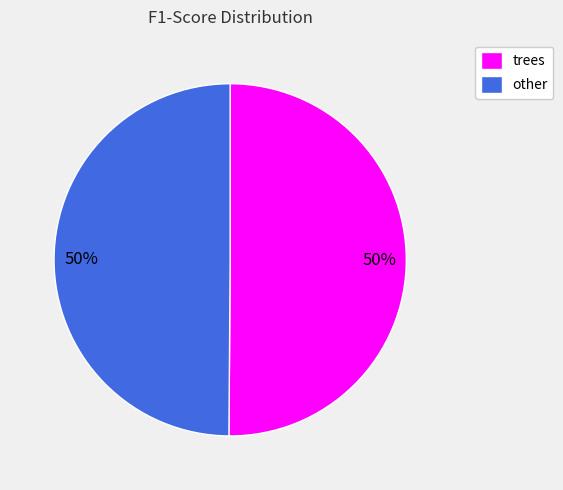

To the nearest percent, what is the average slice percentage?

50%